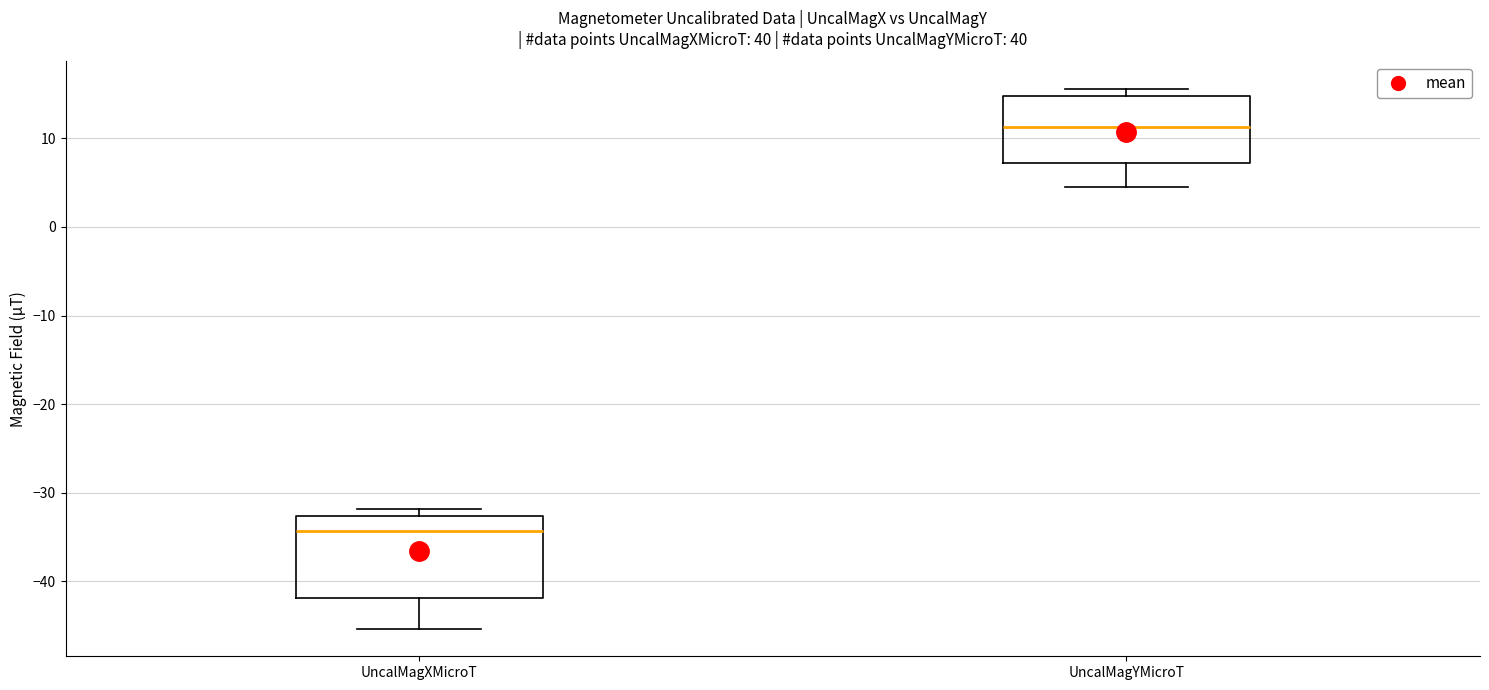

Comparing the boxes themselves (not the whiskers), which one is the tallest?

UncalMagXMicroT